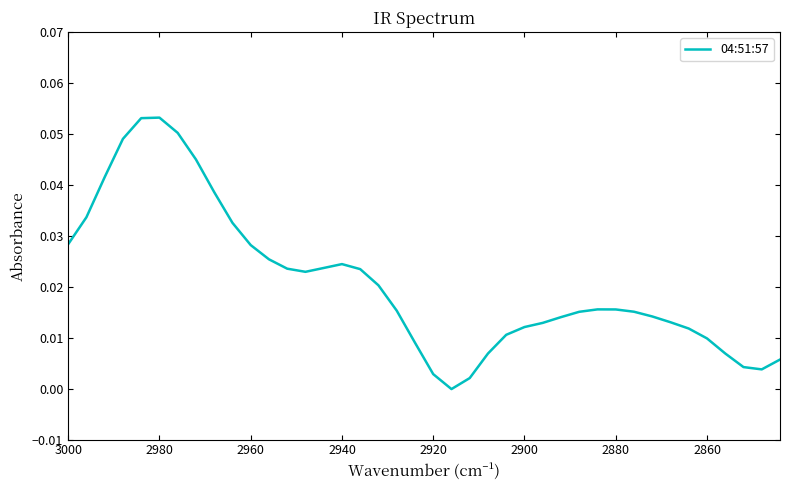

True or false: there are more than 1 points higher than both neighbors.

True